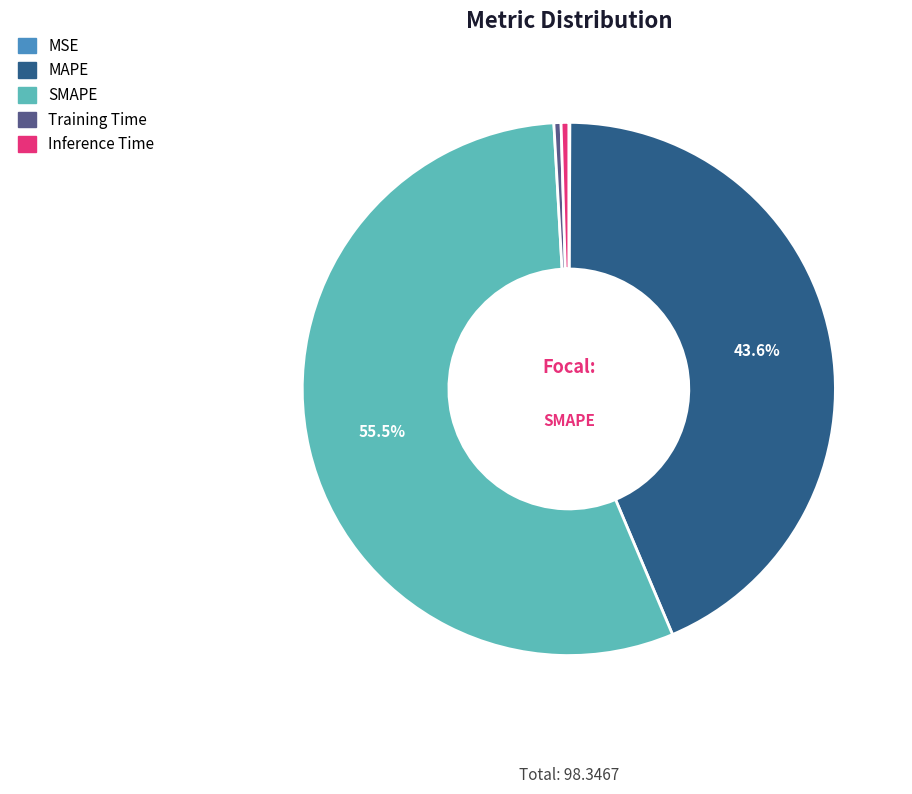

Does SMAPE represent more than half of the total?

Yes